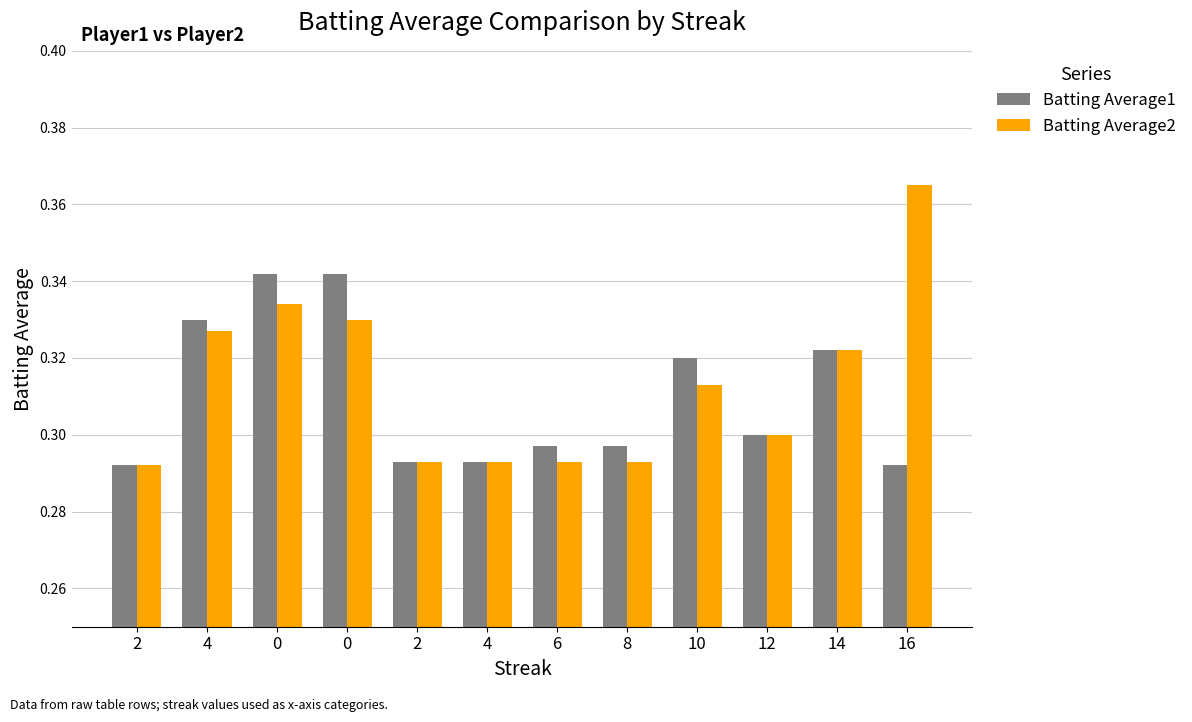

What value does the Batting Average2 series have at 8?

0.3